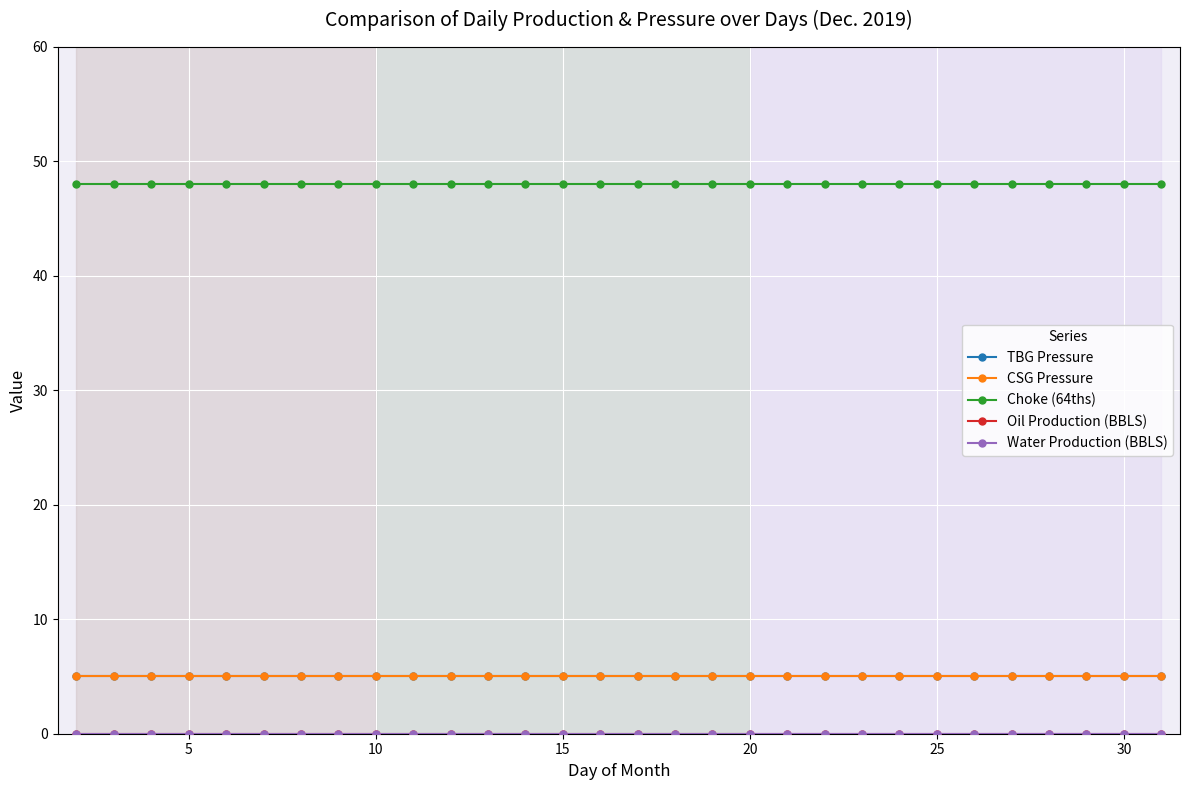

How many lines are shown in the chart?

5